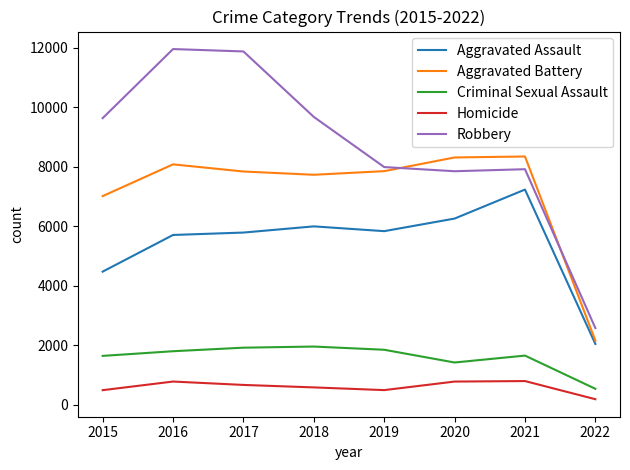

What is the maximum value for Homicide?

802